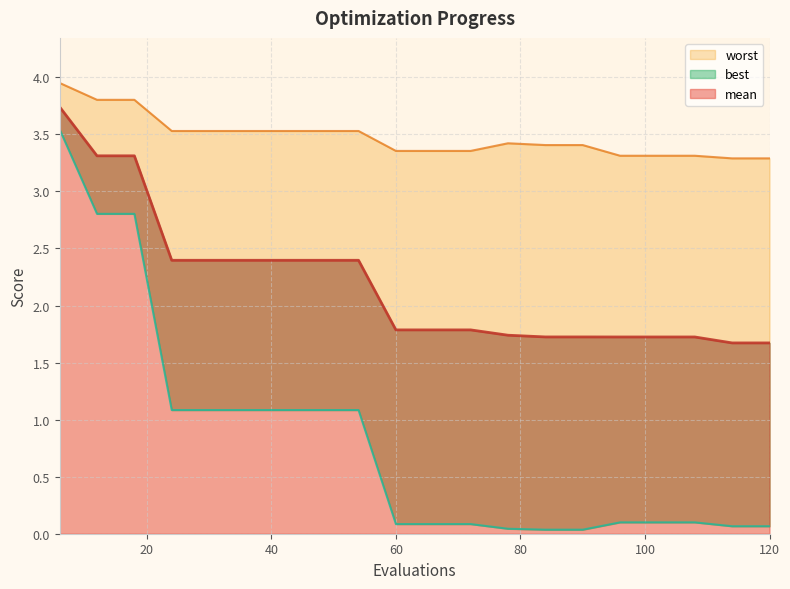

Between 108 and 24, which is larger?

24